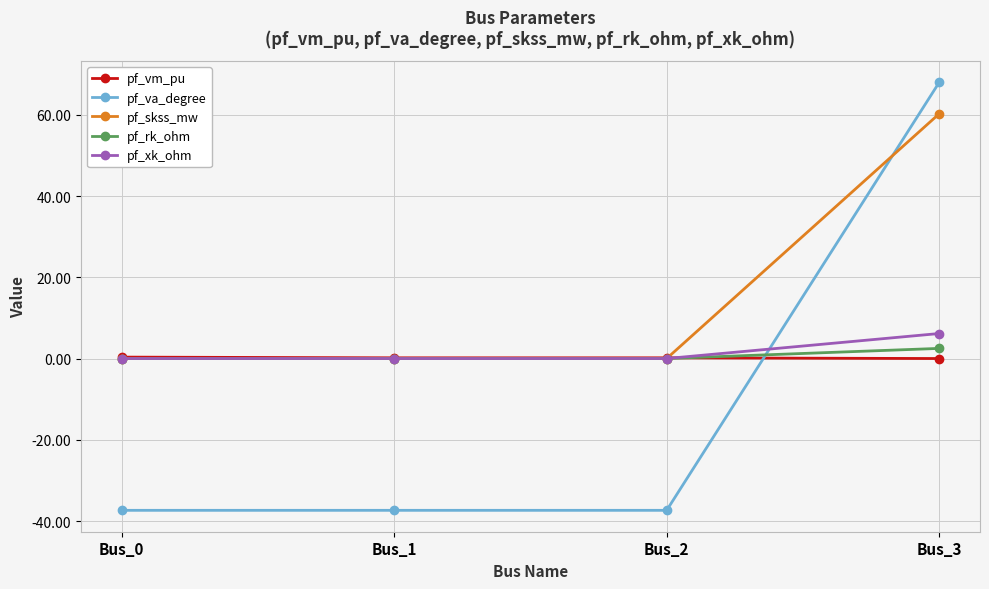

How many lines are shown in the chart?

5